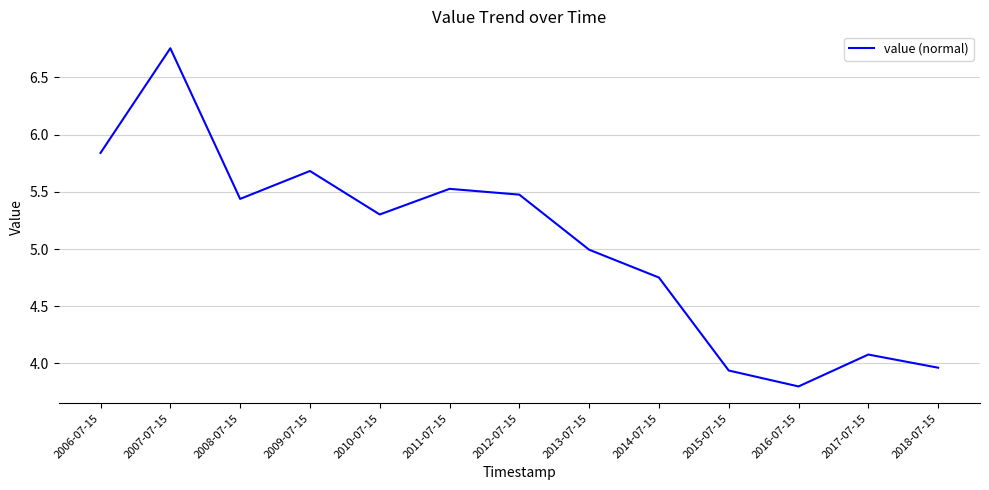

At which category does the data reach its first local peak?

2007-07-15